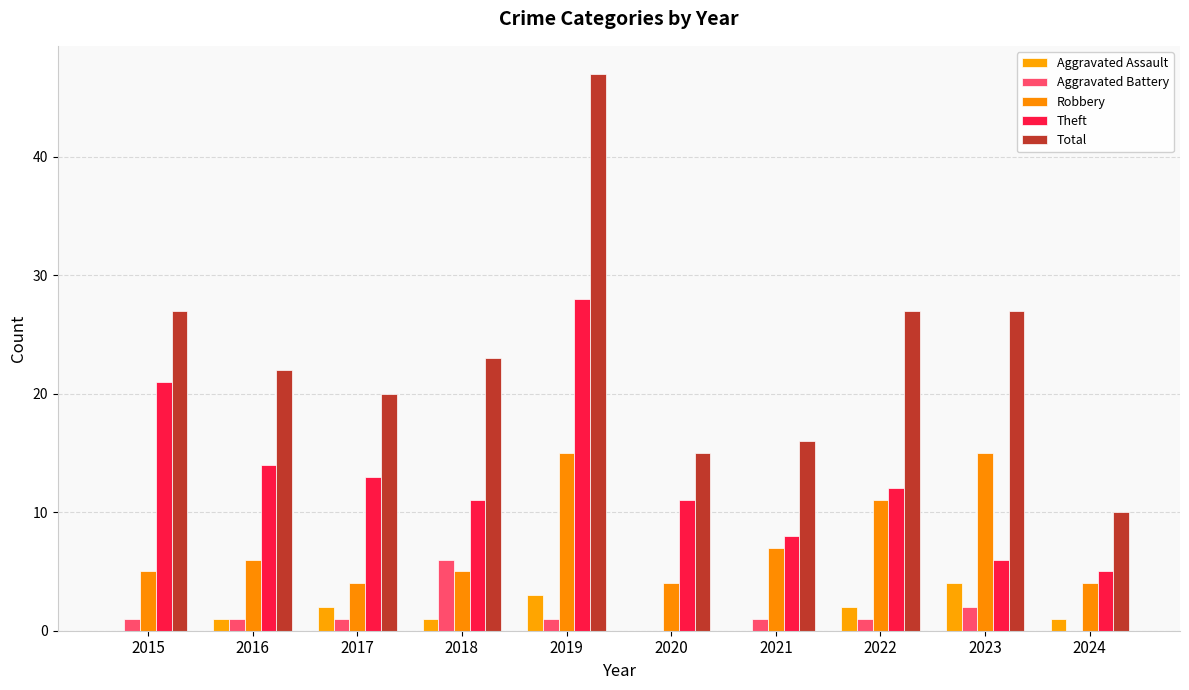

How many categories are shown in the chart?

10